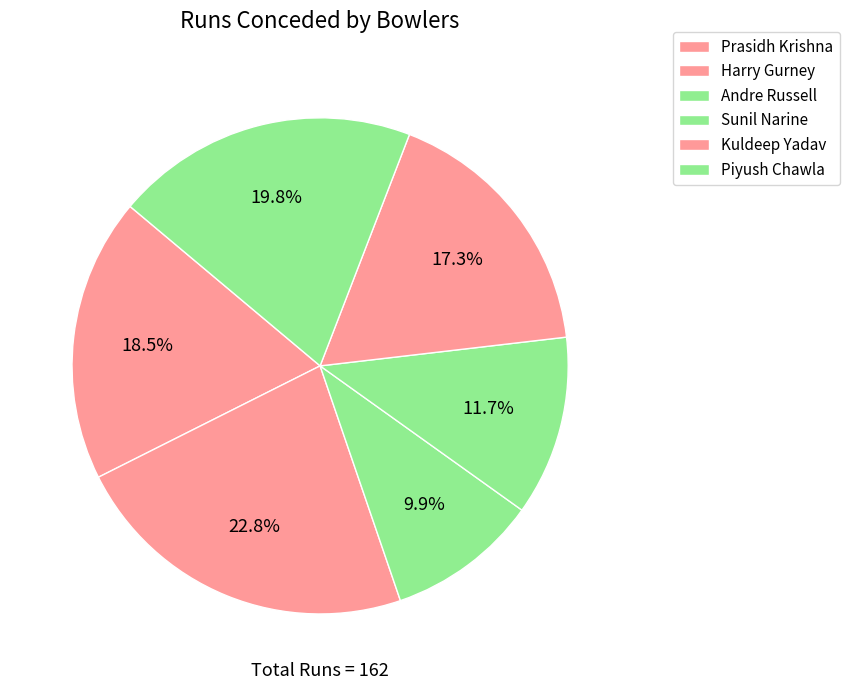

Is Andre Russell the majority of the pie?

No